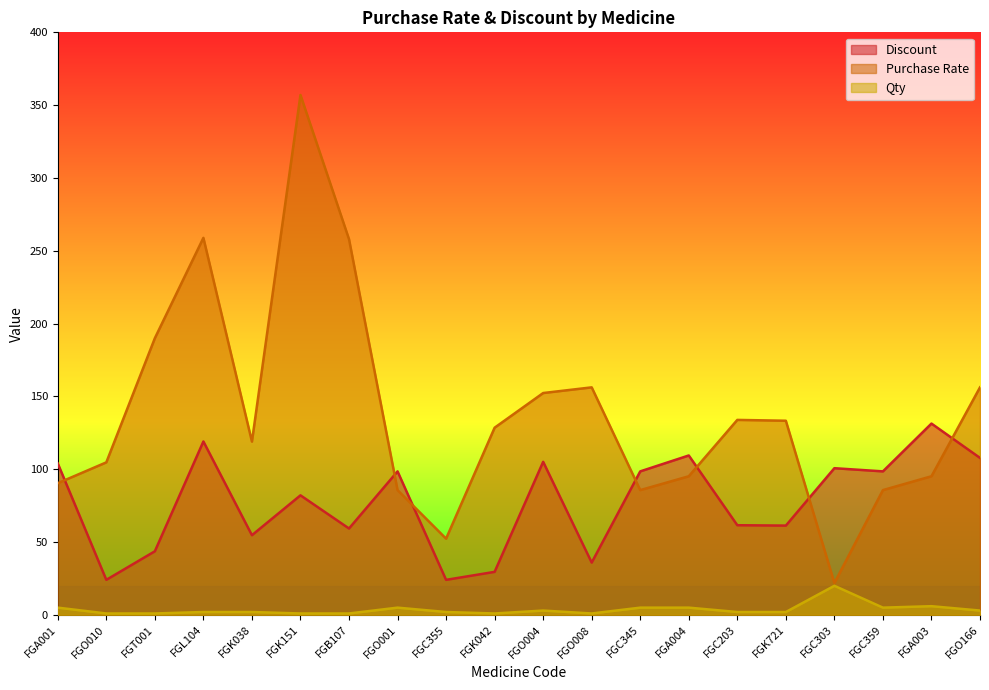

Where is the first local maximum for Qty?

FGO001